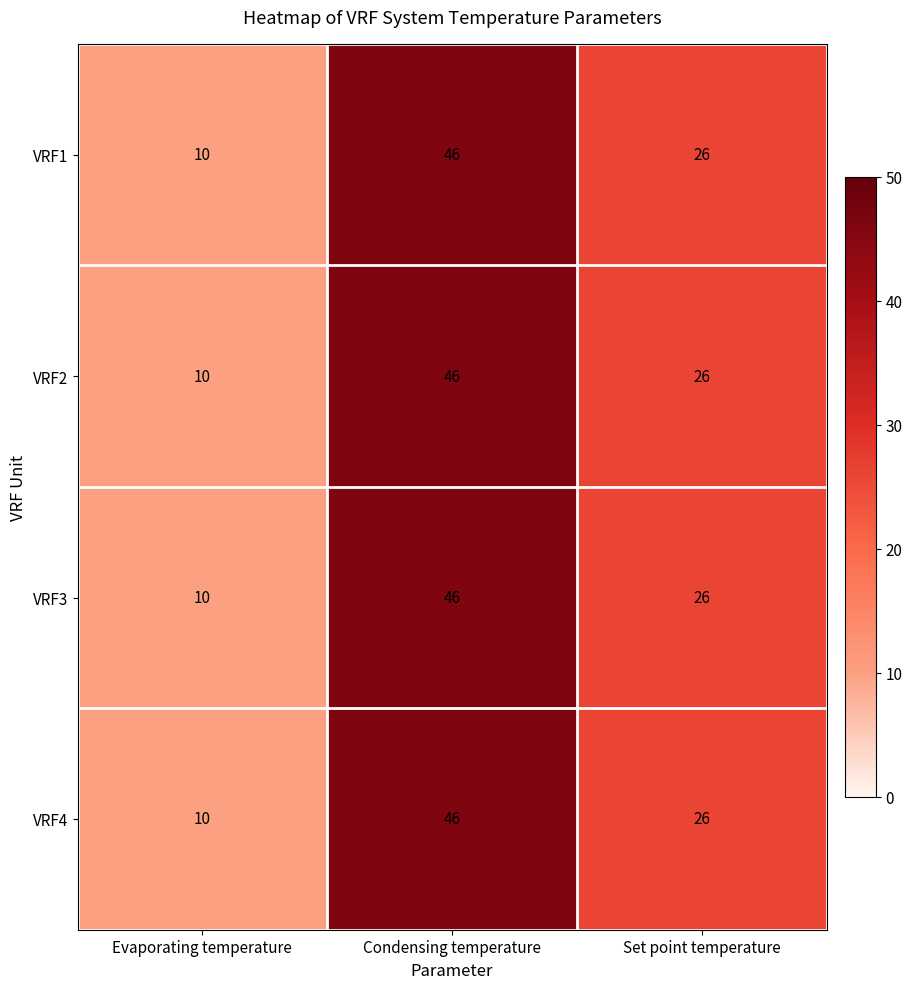

Where is VRF4 nearest to the value 28?

Set point temperature